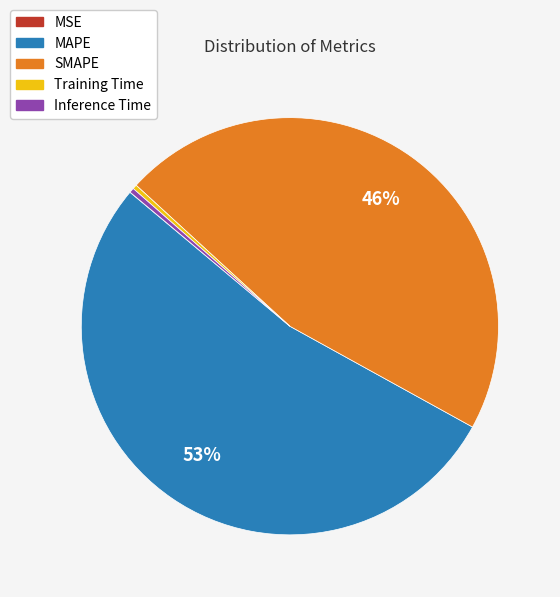

Is it true that SMAPE is 38% of the pie?

False